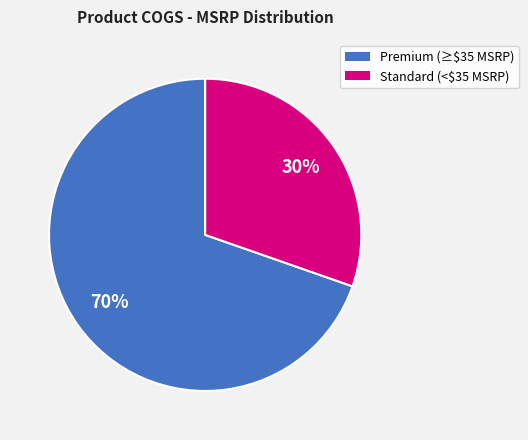

To the nearest percent, what is the average slice percentage?

50%